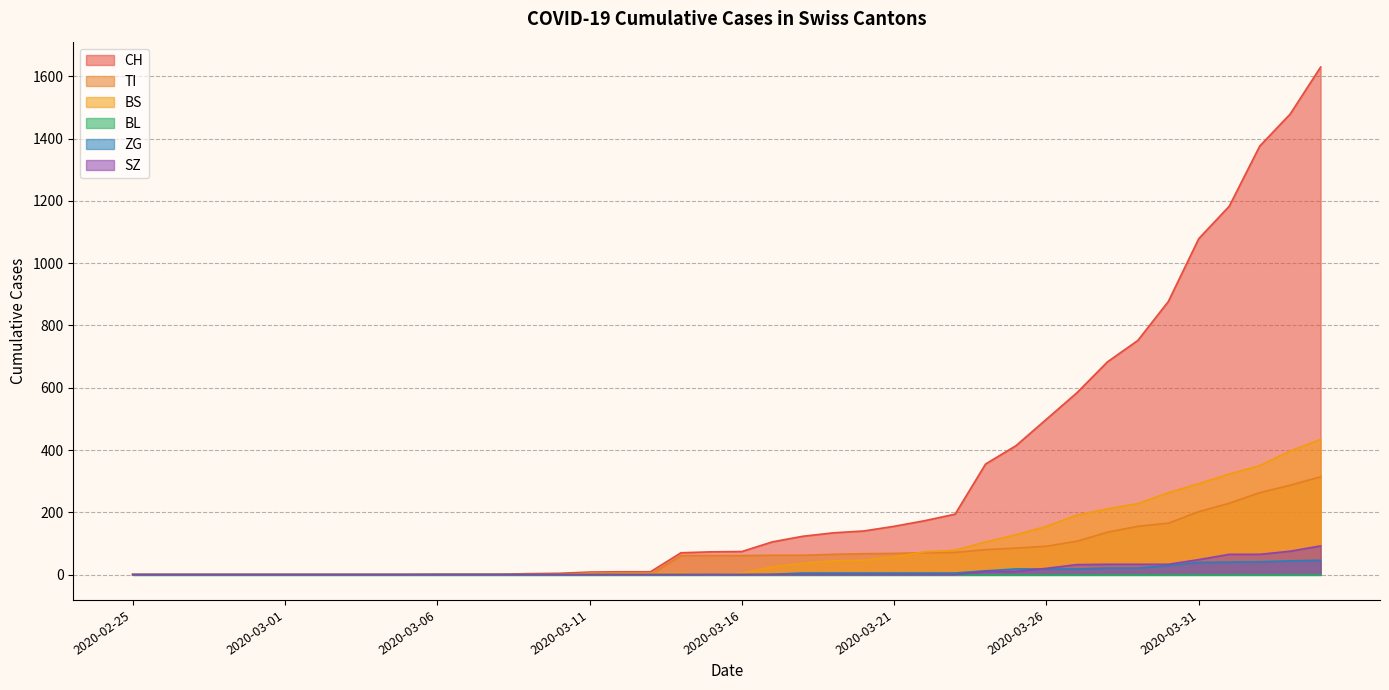

What is the average value of the BS series?

86